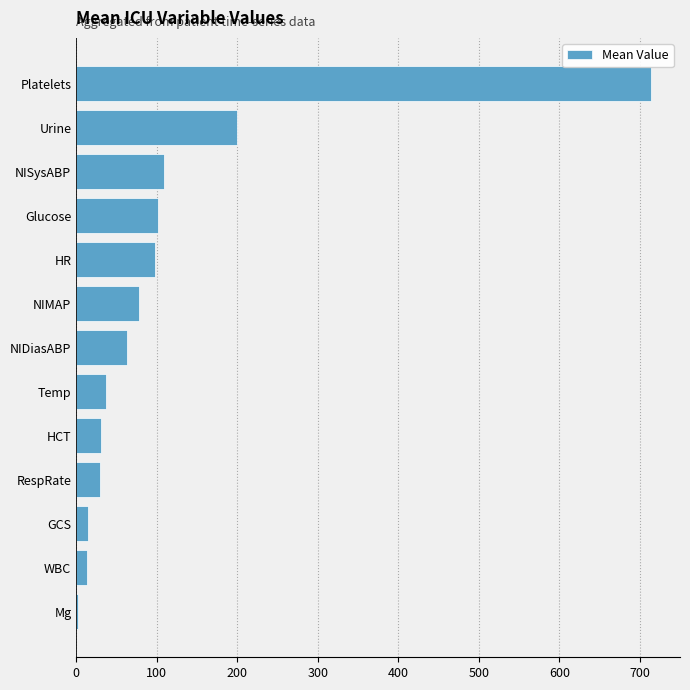

Are the bars grouped side by side (vs. stacked)?

No